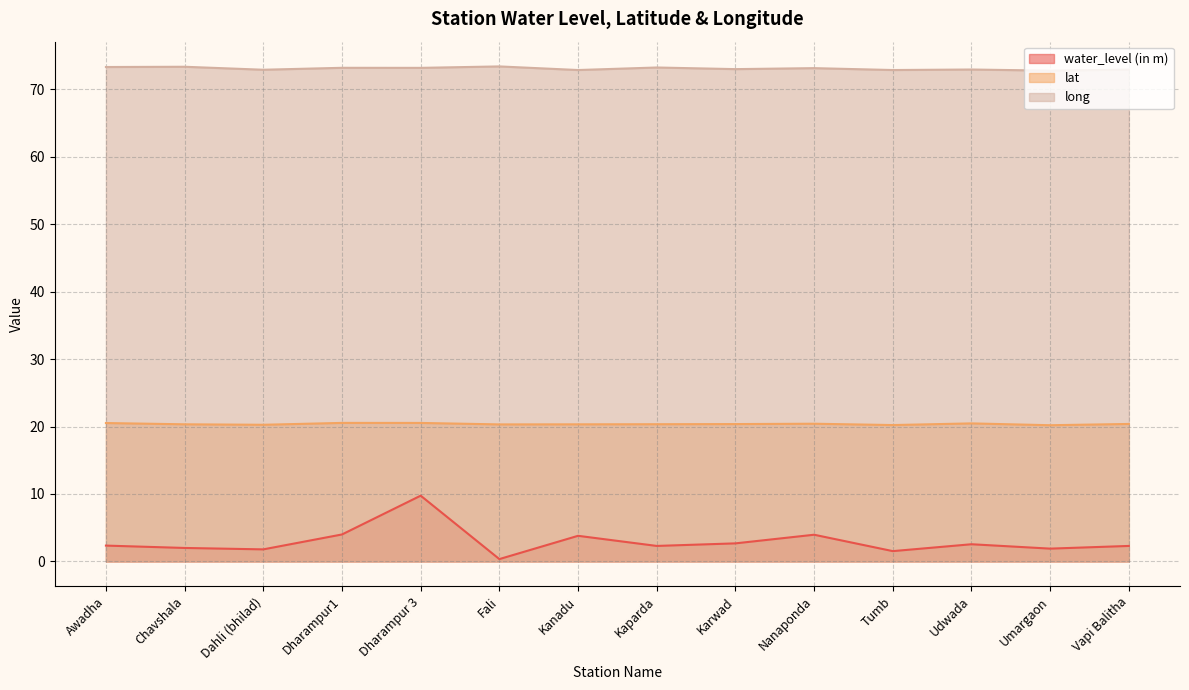

Which has a higher value, Chavshala or Kanadu?

Kanadu